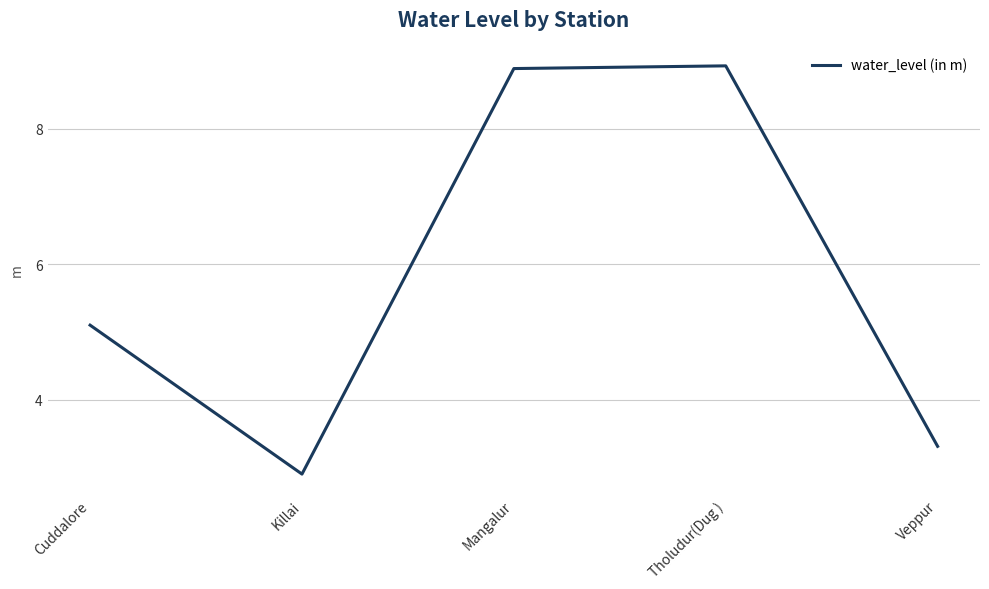

The value at Veppur is 3.3. True or false?

True